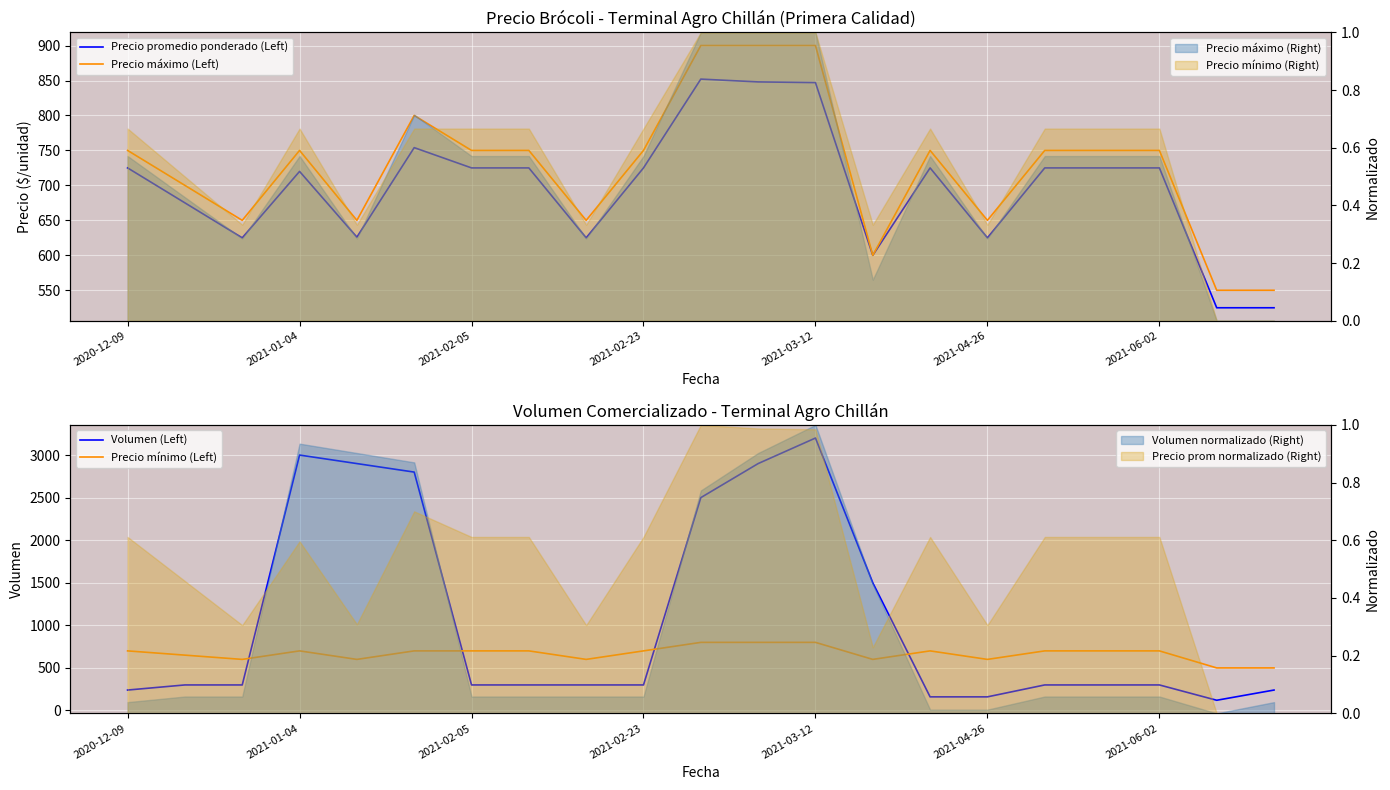

The Precio máximo (Left) series shows 750 at 7. True or false?

True